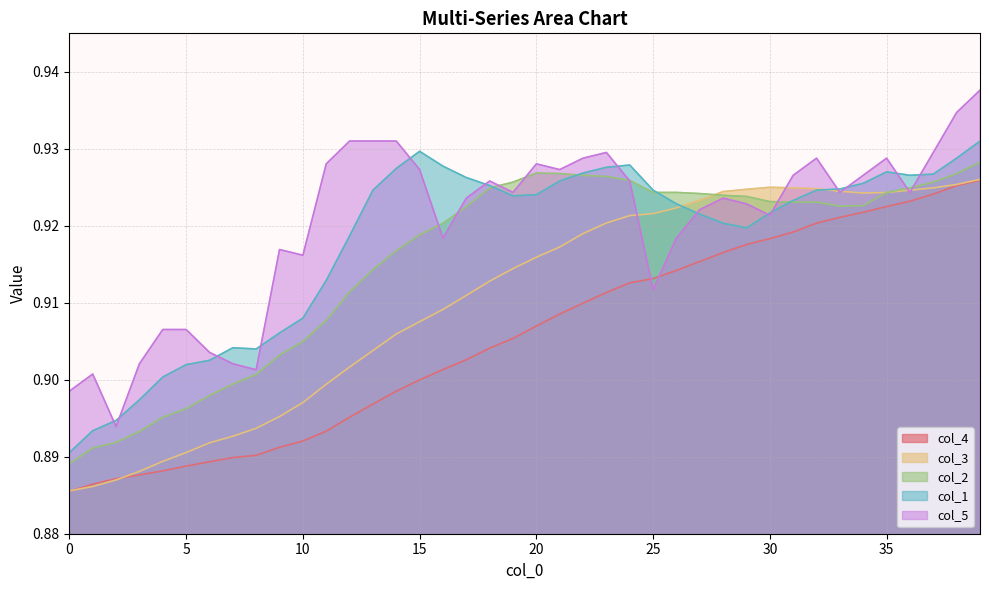

Does the chart display data point markers on the line(s)?

No